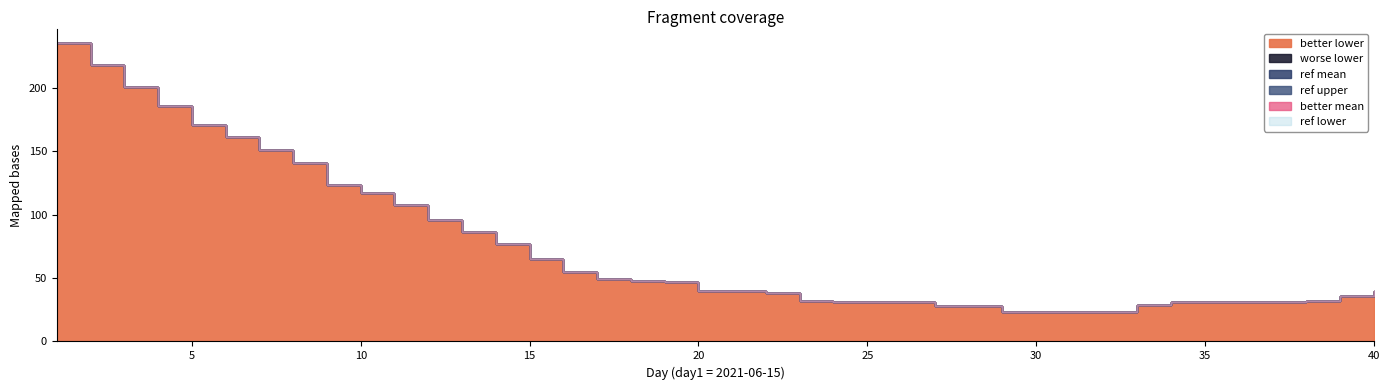

What is the difference between the second highest and second lowest values in the better mean series?

195